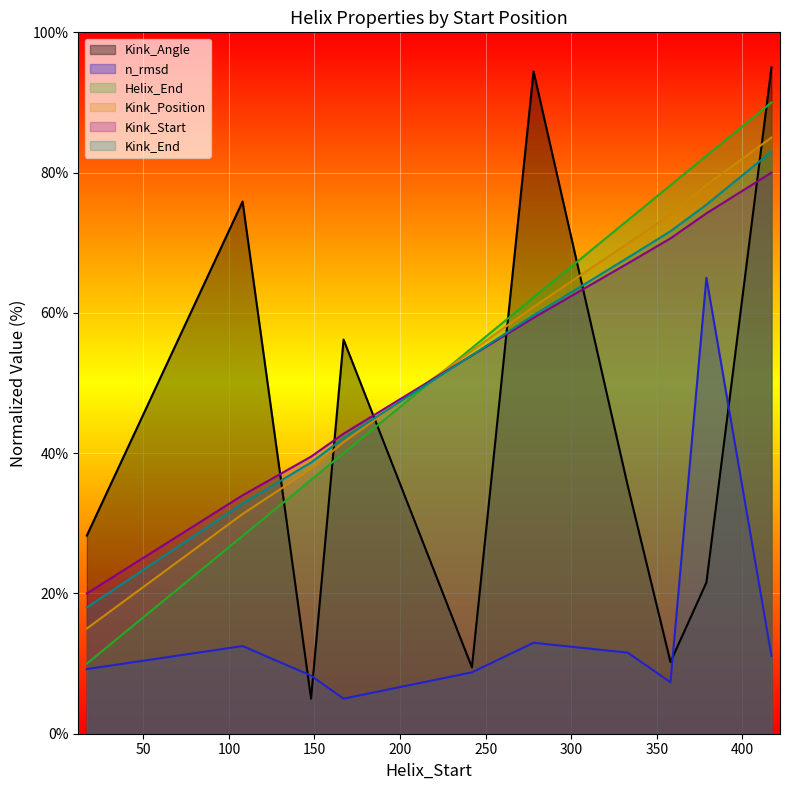

Where is n_rmsd nearest to the value 35?

278